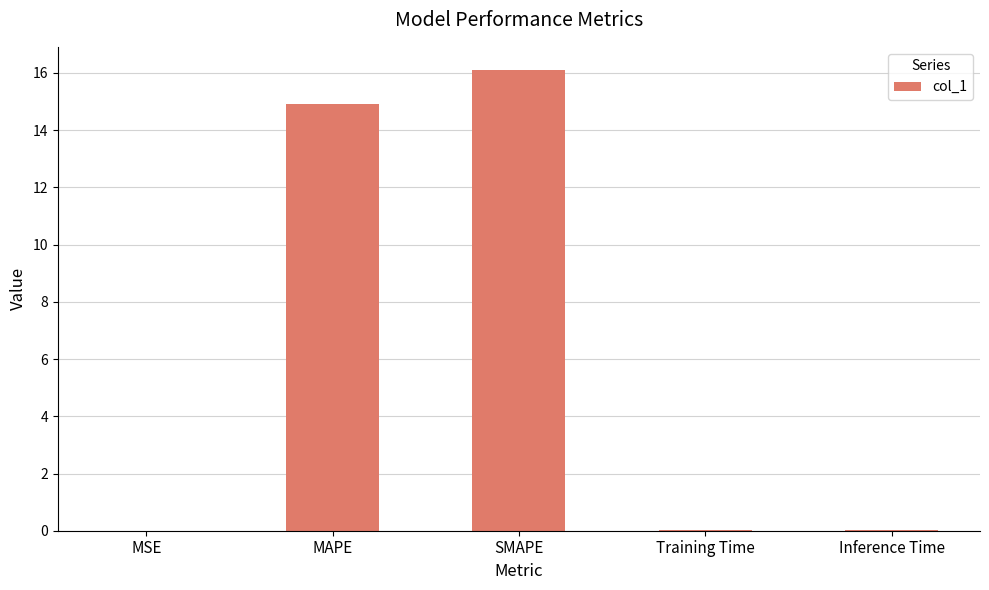

The chart shows a value of 21.9 at MAPE. True or false?

False